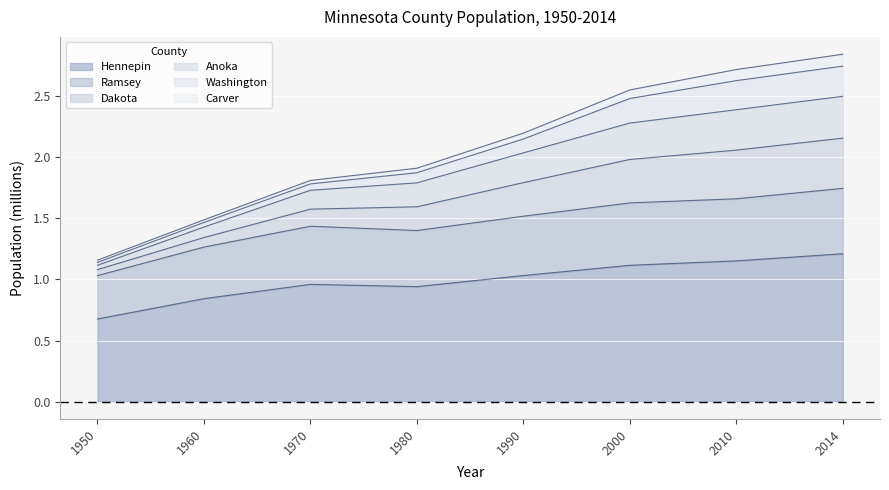

What is the value of the Hennepin point at the 7th from the left?

1.2